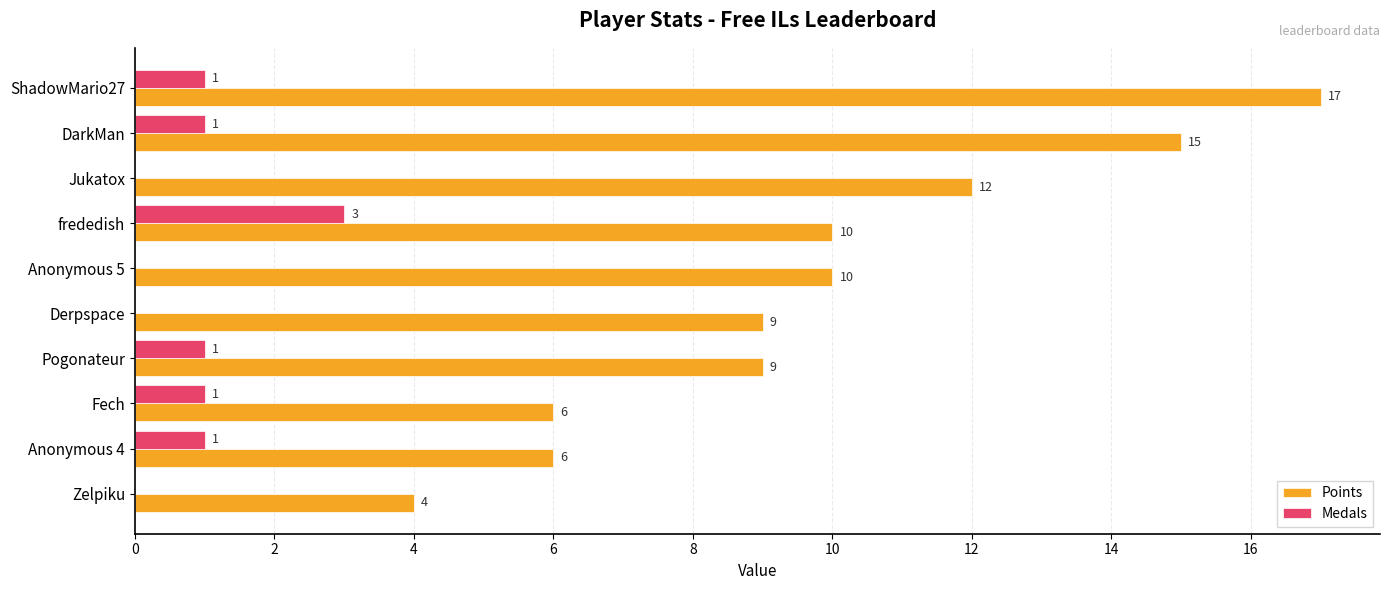

Is it true that Points equals 4 at Zelpiku?

True